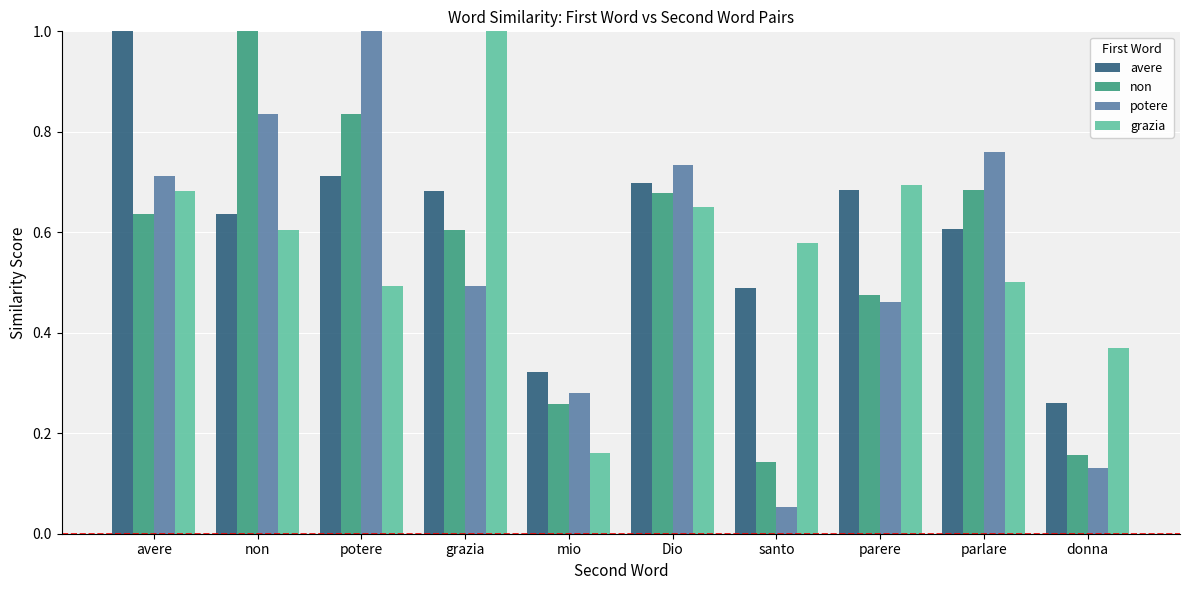

What position from the right is mio?

6